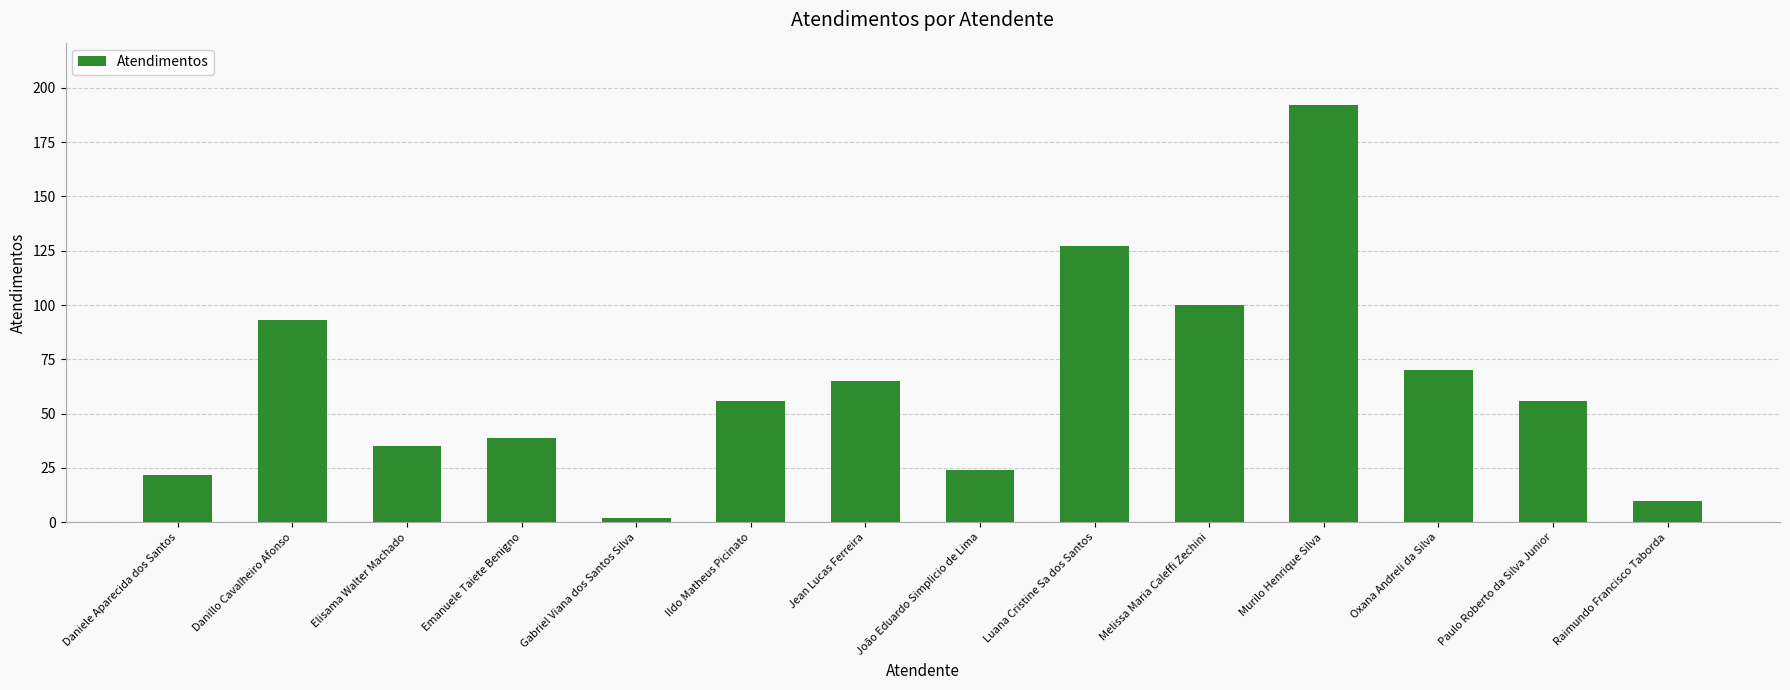

What is the change in value from Danillo Cavalheiro Afonso to Elisama Walter Machado?

-58